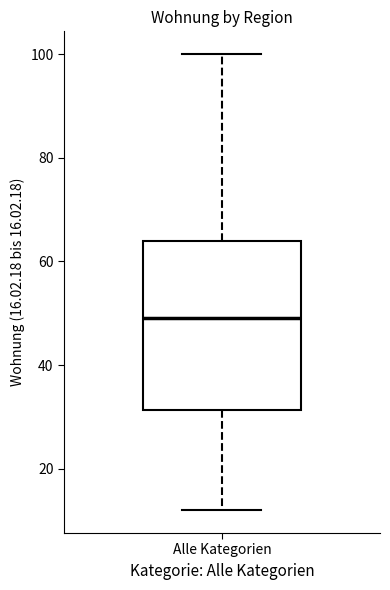

Where does the upper whisker of the box for Alle Kategorien end on the y-axis? The values are not printed on the chart, so give them approximately, as read against the axis.

100